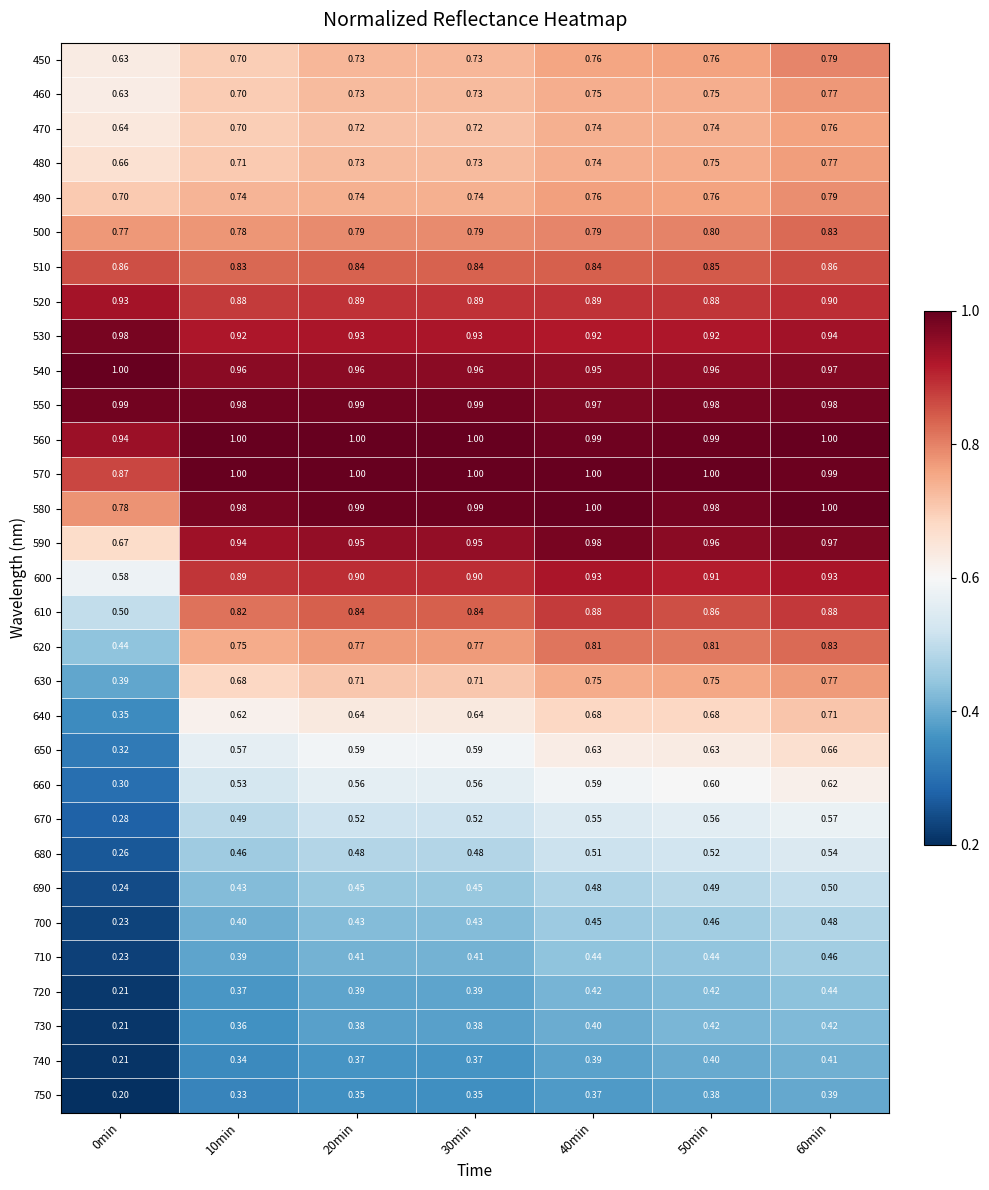

Which series has the largest total across all categories?

560